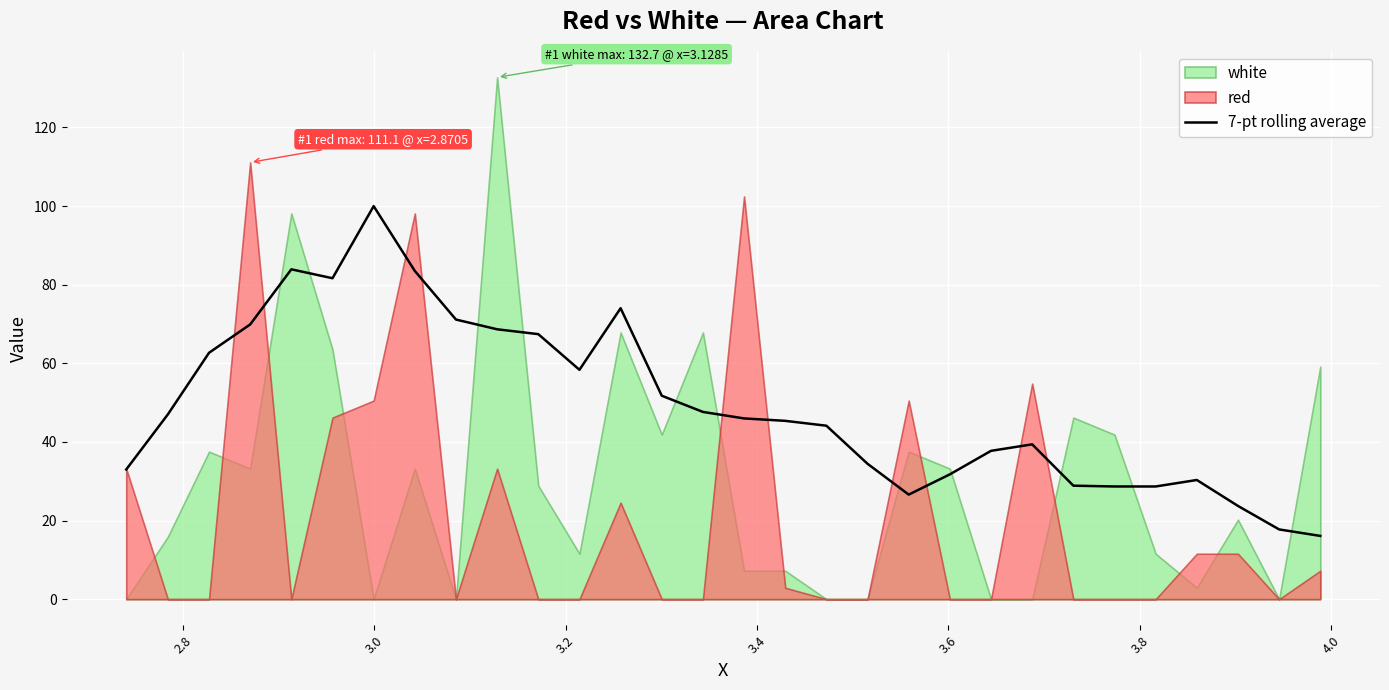

What is the highest value of the 7-pt rolling average series?

100.0